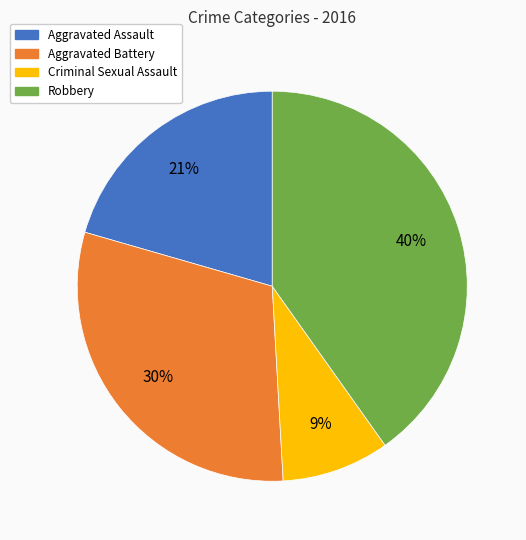

How many slices are in this pie chart?

4